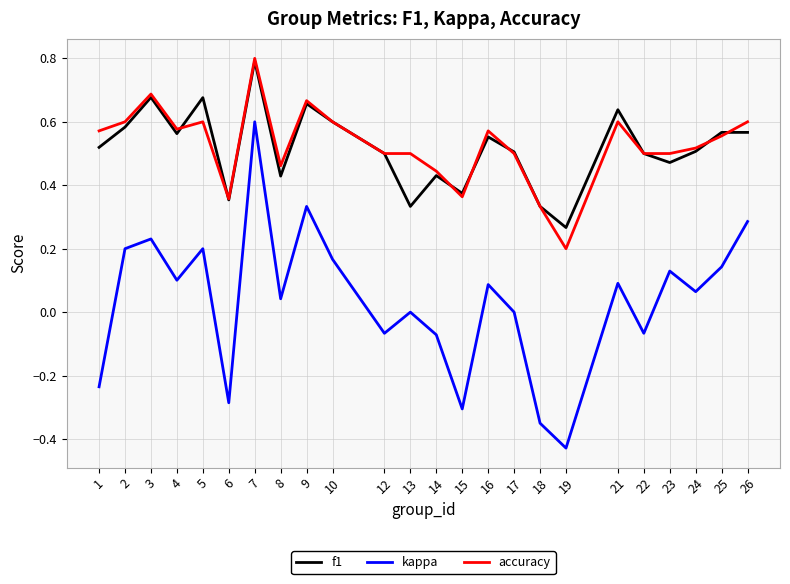

At which label is f1 closest to 0?

19